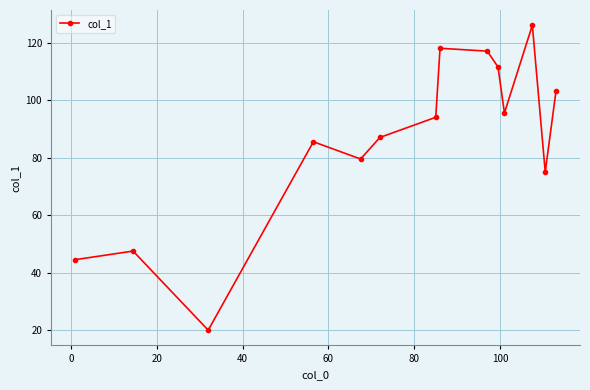

What is the value of the 5th point from the left?

79.5